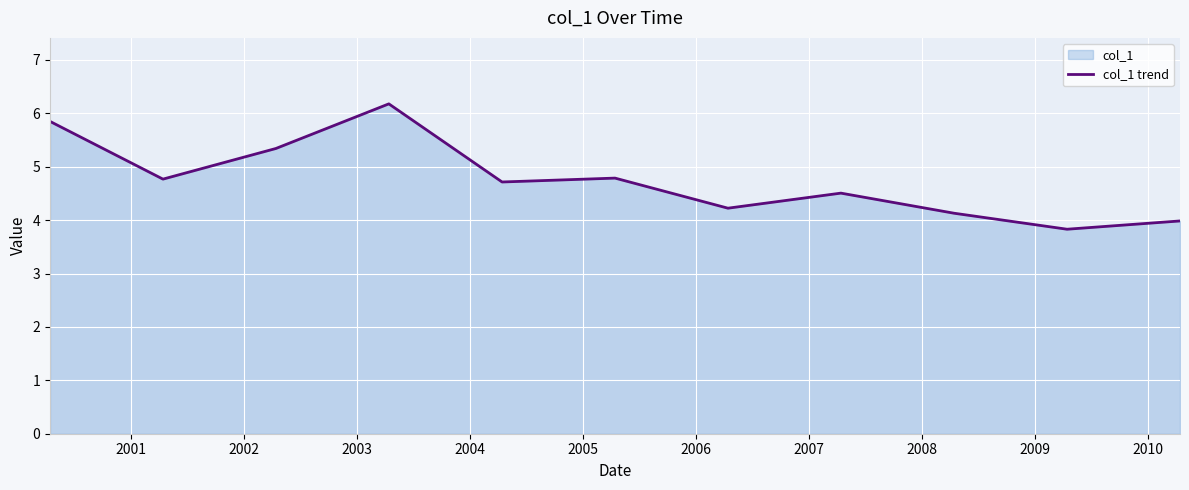

What is the greatest value displayed?

6.2